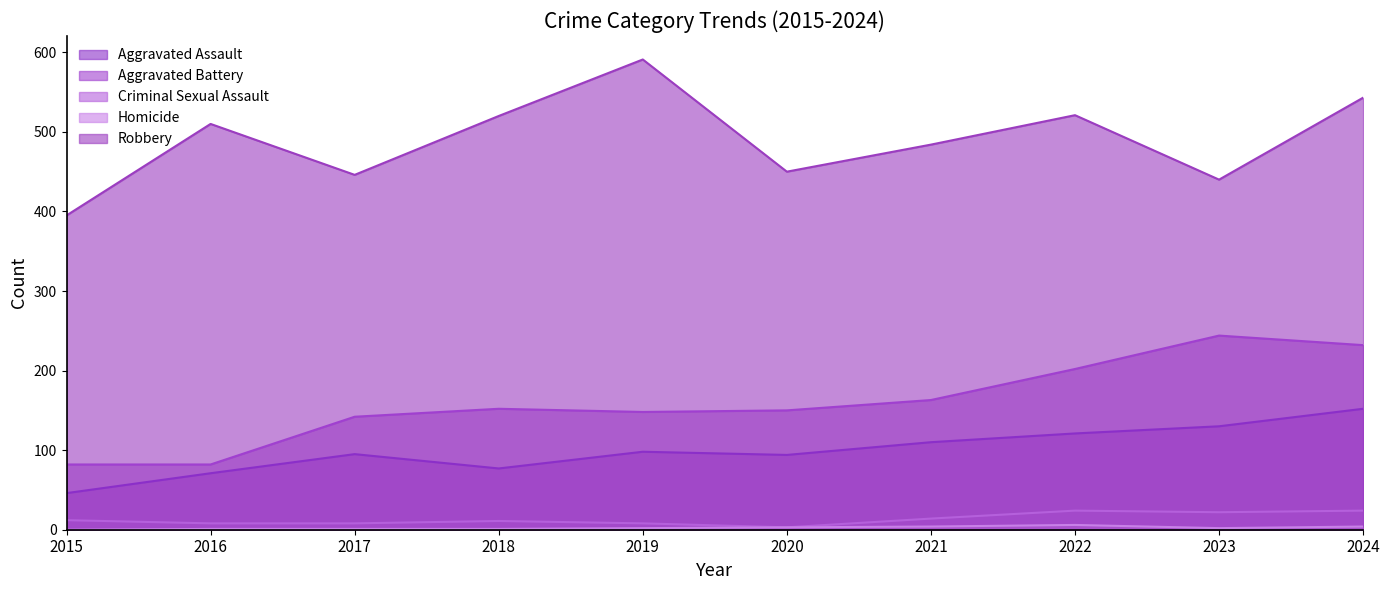

What is the value of the Aggravated Assault point at the 3rd from the left?

95